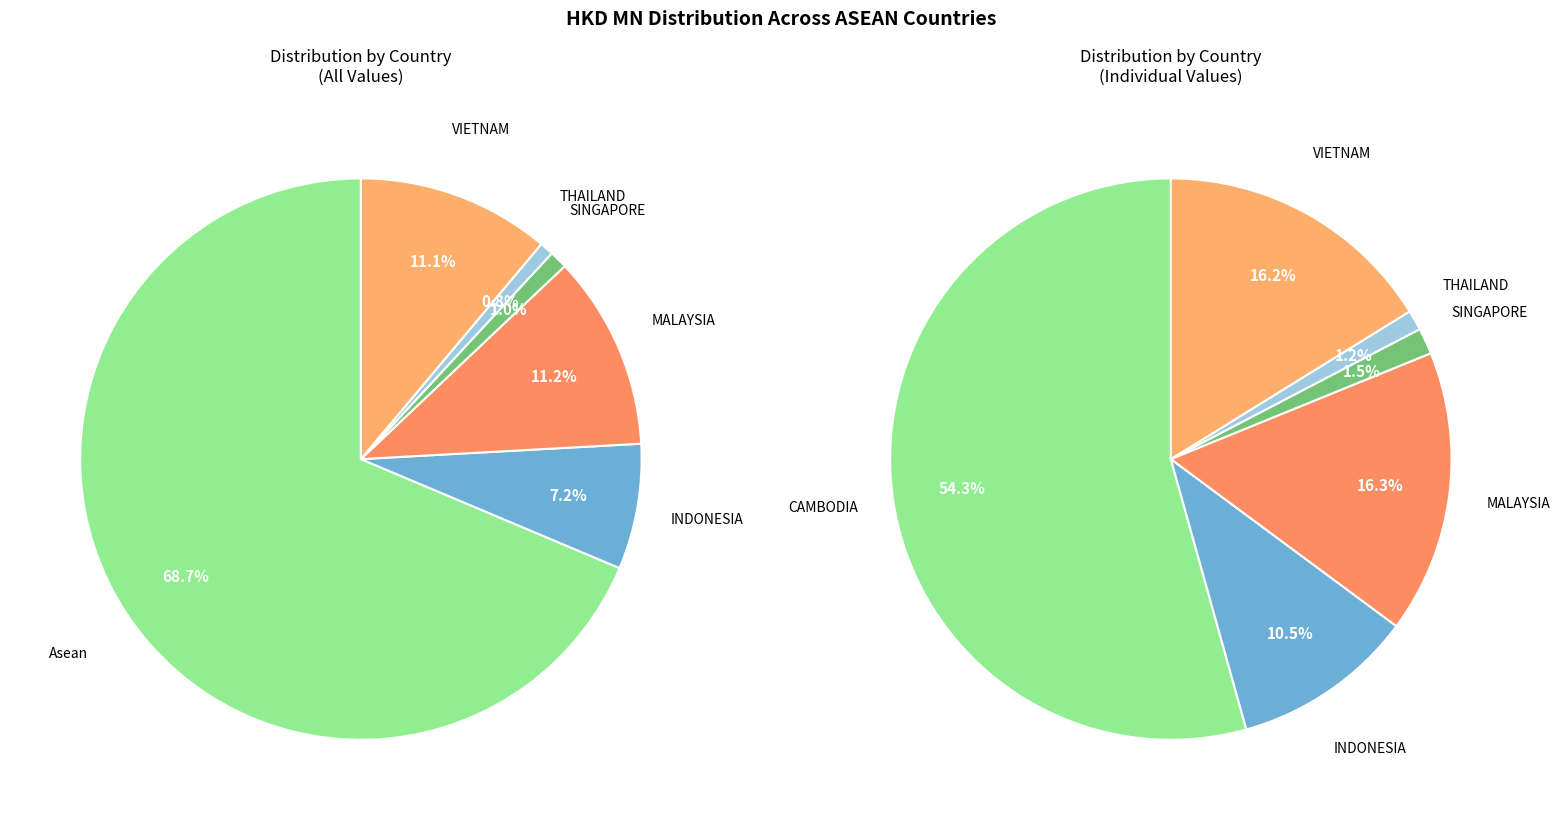

Is it true that THAILAND is 1% of the pie?

True